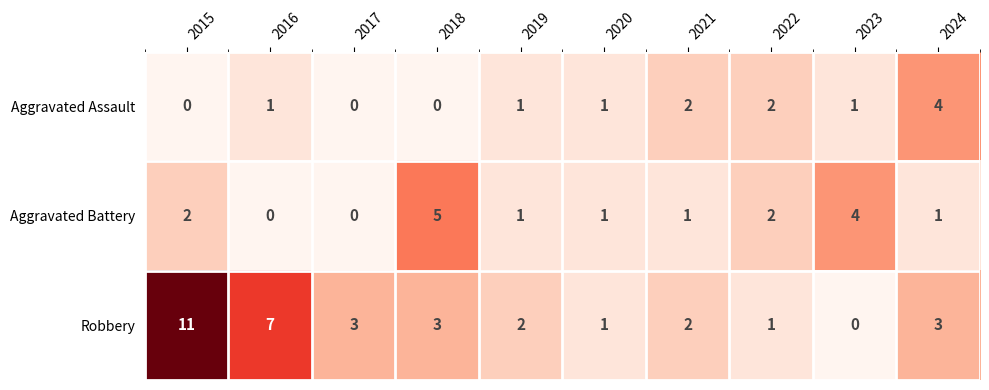

Is it true that Aggravated Battery equals 1 at 2024?

True